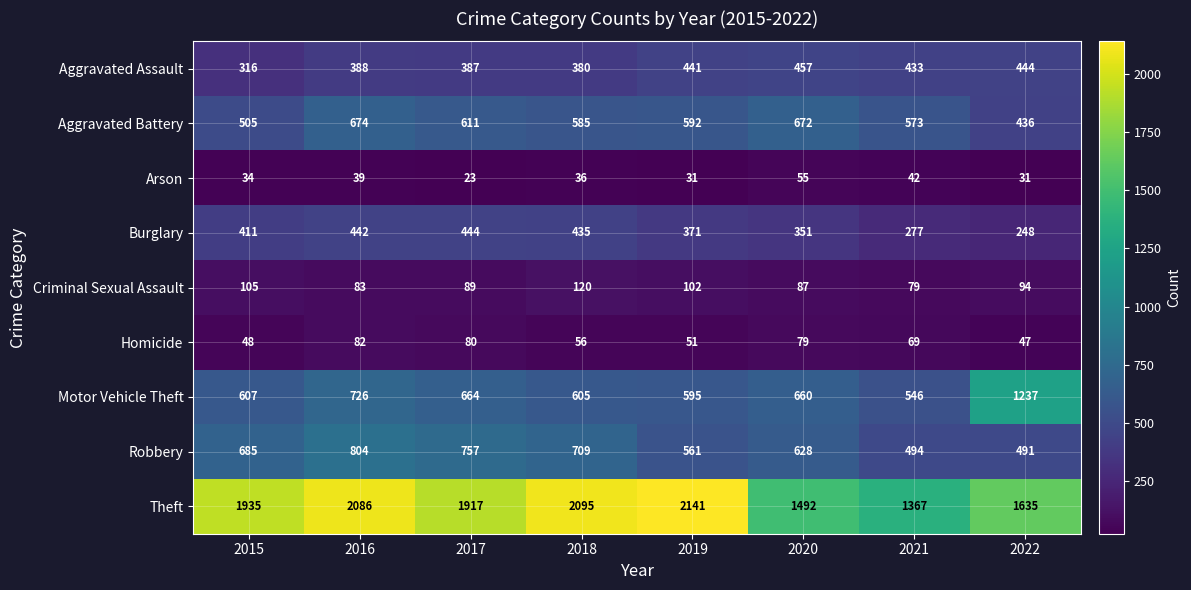

What is the sum of all Homicide values?

512